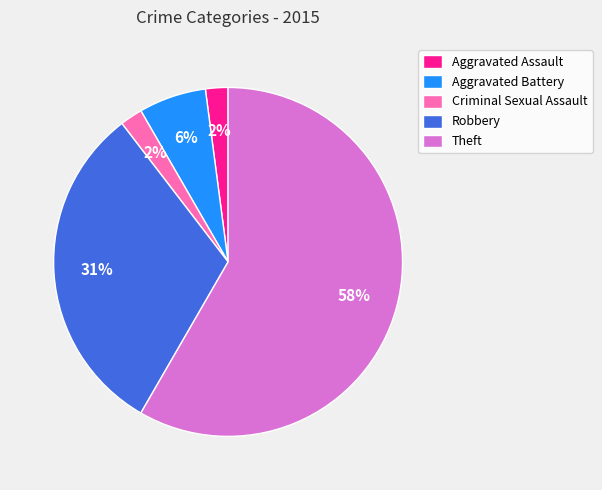

Which has a higher value, Aggravated Battery or Aggravated Assault?

Aggravated Battery